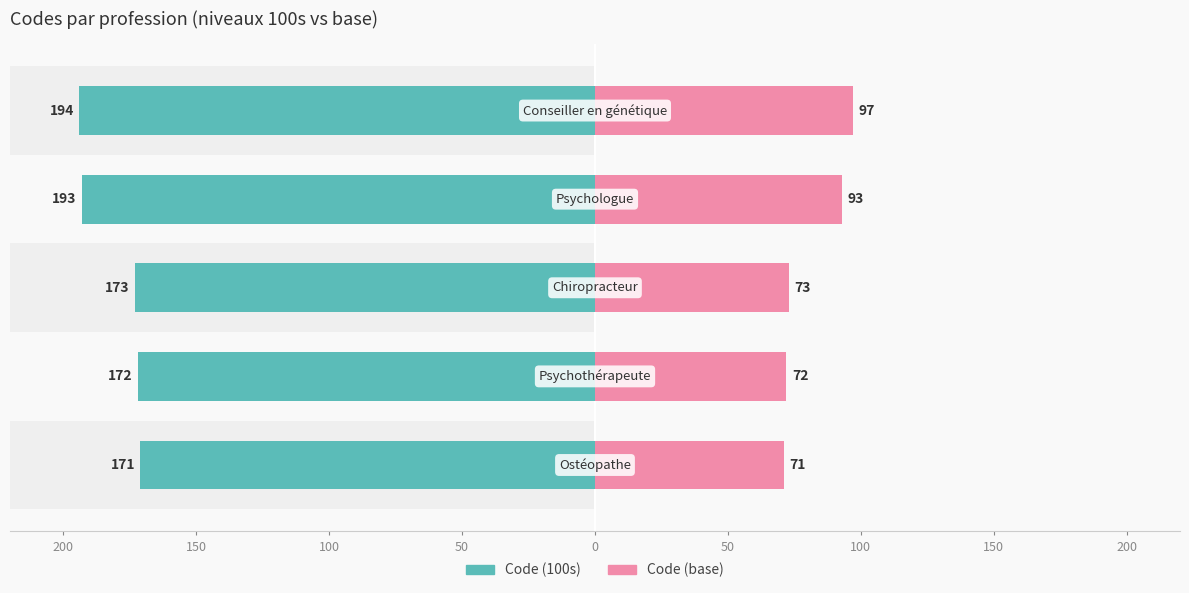

Is the value of Code (100s) at 150 greater than the value of Code (base) at 0?

No